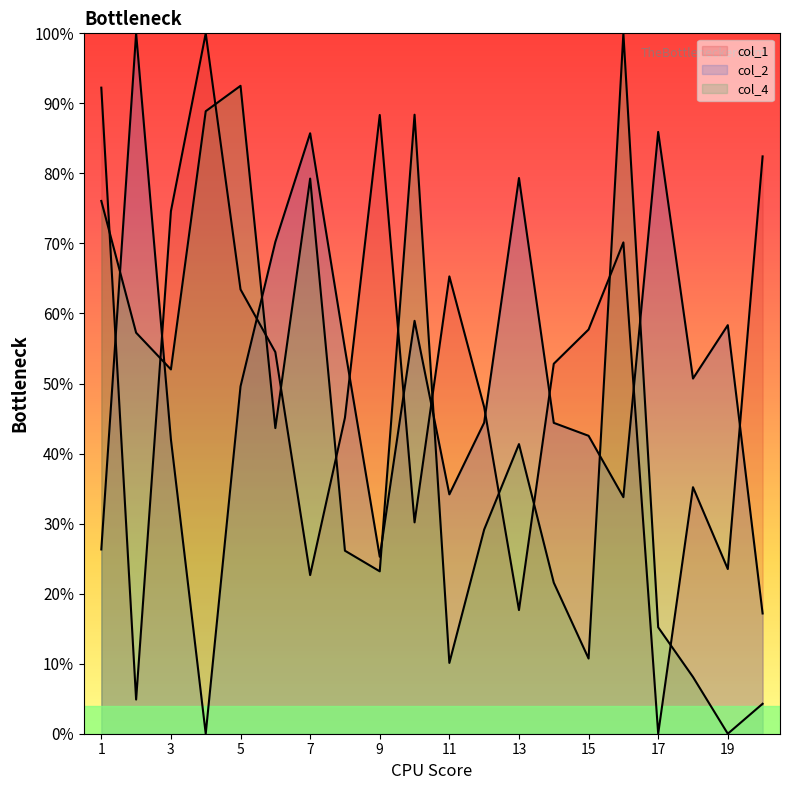

At which category does the chart reach its minimum across all series?

17